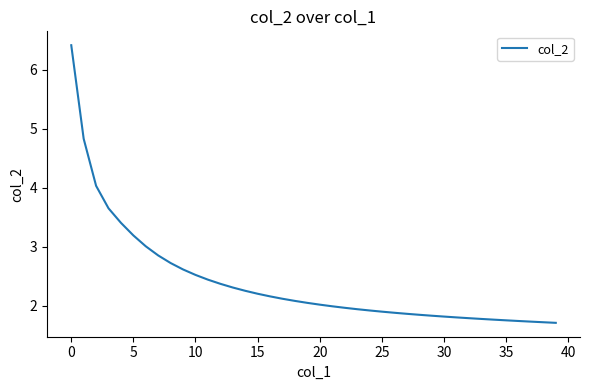

What is the maximum value shown in the chart?

6.4